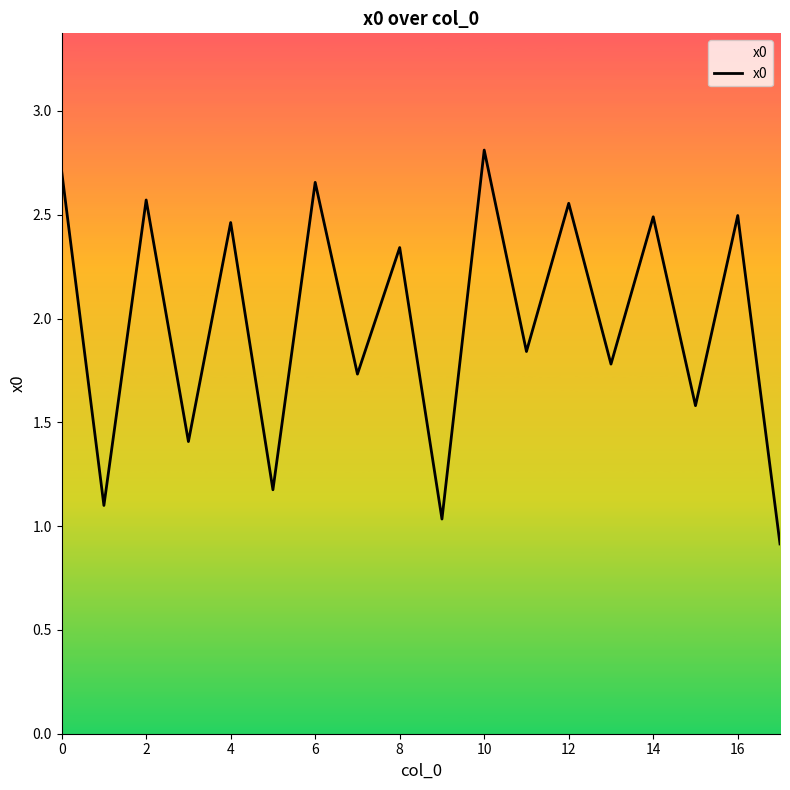

What is the minimum value shown in the chart?

0.9